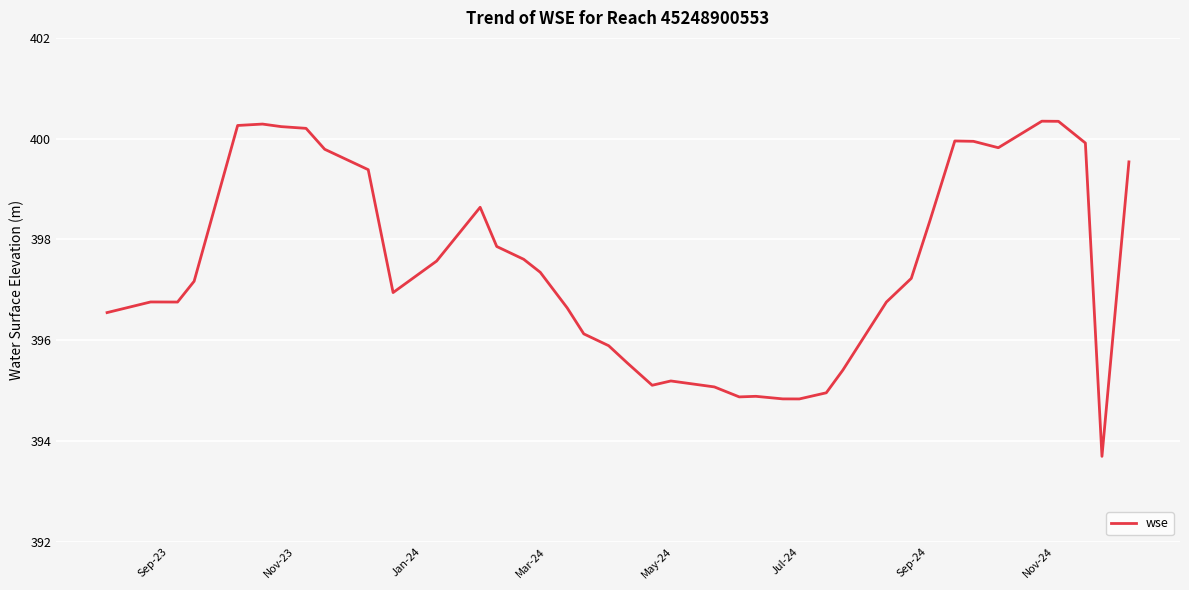

What is the difference between the maximum and minimum values?

6.7